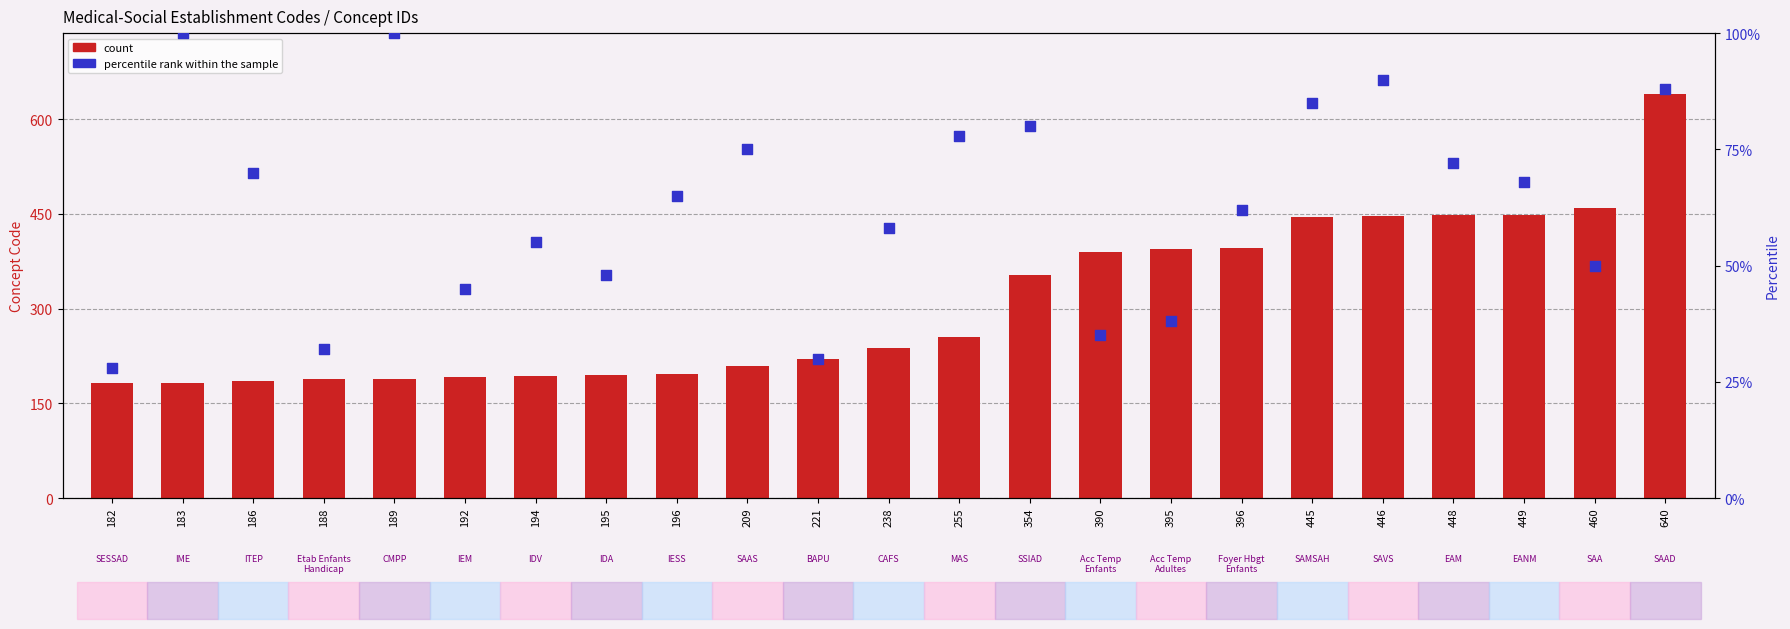

Which series contains the highest Y value?

count